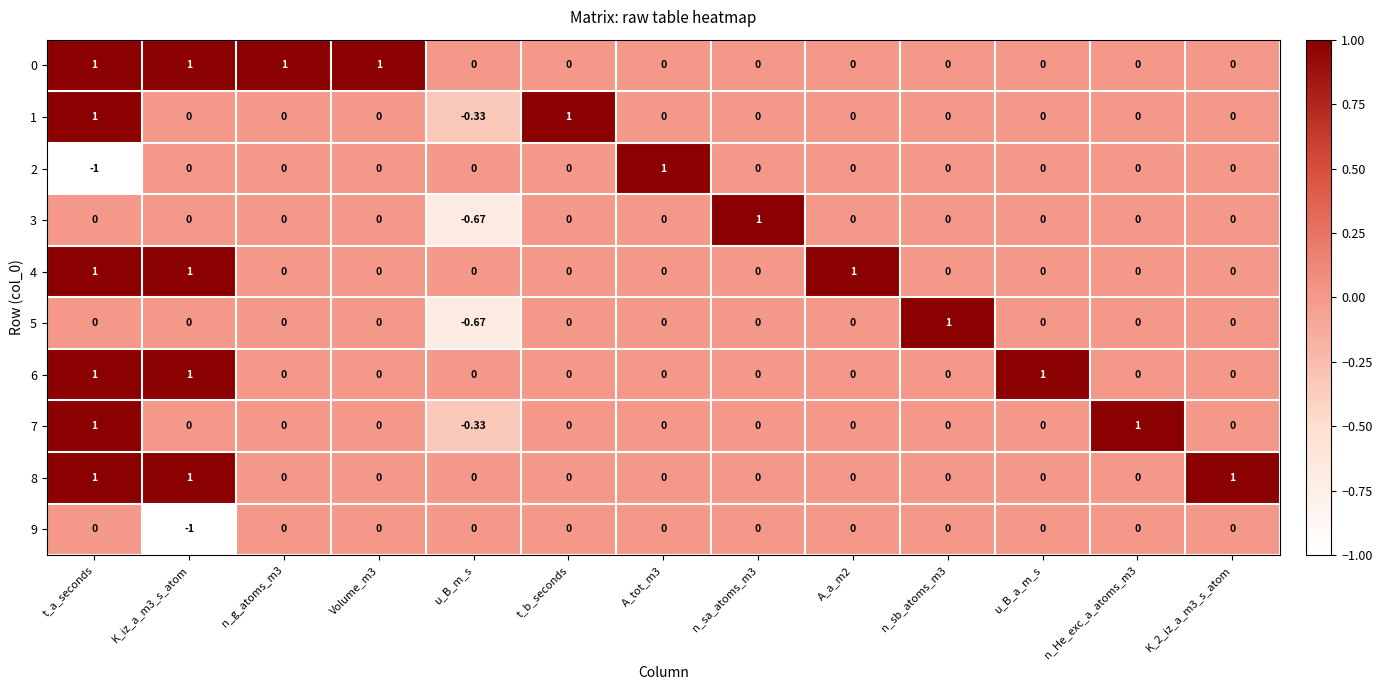

What is the difference between the highest and lowest values at K_2_iz_a_m3_s_atom?

1.0